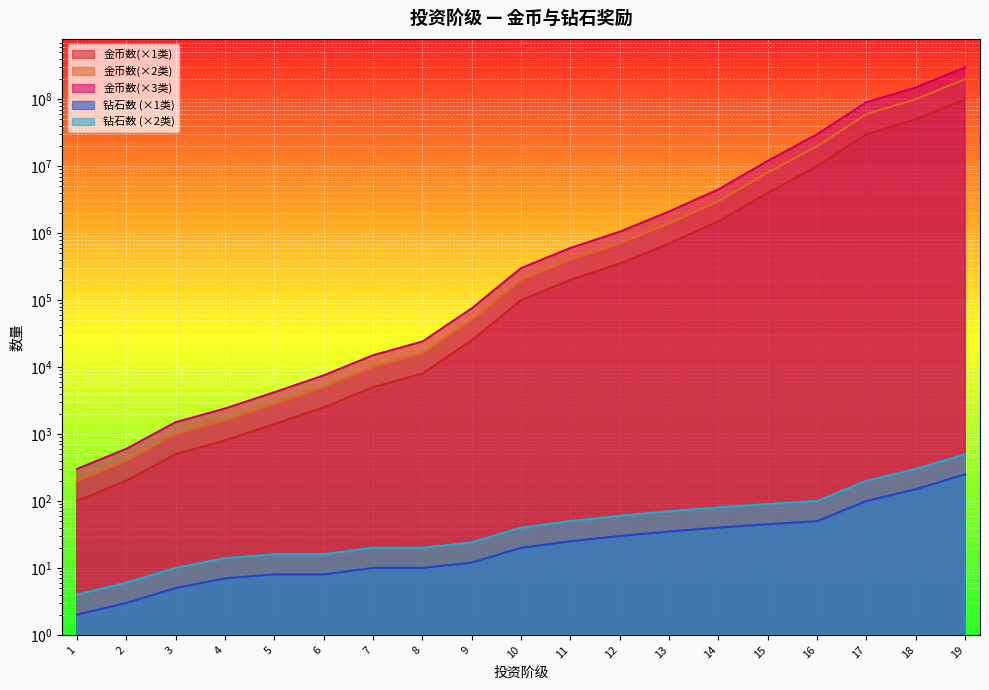

At which label is 钻石数 (×1类) closest to 126?

18